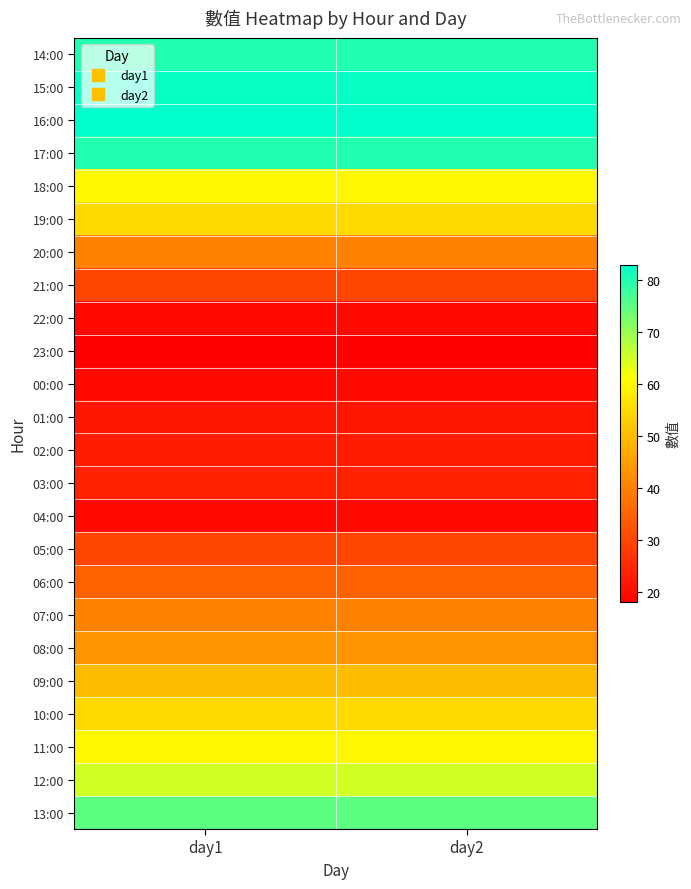

Reading right to left, list all the values displayed in this chart.

14:00: day2=80	day1=80
15:00: day2=82	day1=82
16:00: day2=83	day1=83
17:00: day2=80	day1=80
18:00: day2=60	day1=60
19:00: day2=55	day1=55
20:00: day2=40	day1=40
21:00: day2=30	day1=30
22:00: day2=20	day1=20
23:00: day2=18	day1=18
00:00: day2=20	day1=20
01:00: day2=22	day1=22
02:00: day2=23	day1=23
03:00: day2=24	day1=24
04:00: day2=20	day1=20
05:00: day2=30	day1=30
06:00: day2=35	day1=35
07:00: day2=40	day1=40
08:00: day2=43	day1=43
09:00: day2=50	day1=50
10:00: day2=55	day1=55
11:00: day2=60	day1=60
12:00: day2=65	day1=65
13:00: day2=75	day1=75